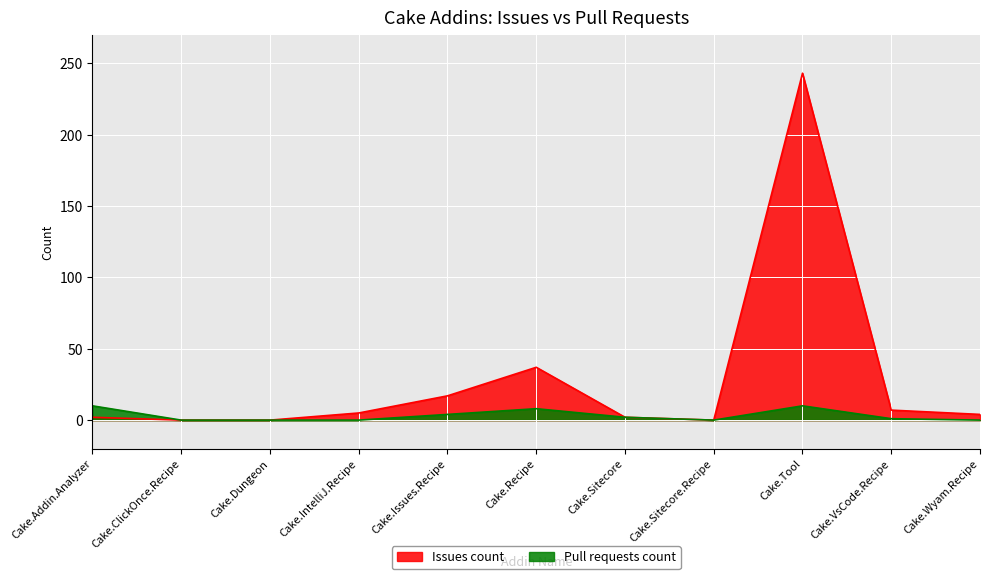

What is the sum of the Issues count values at Cake.ClickOnce.Recipe and Cake.Tool?

243